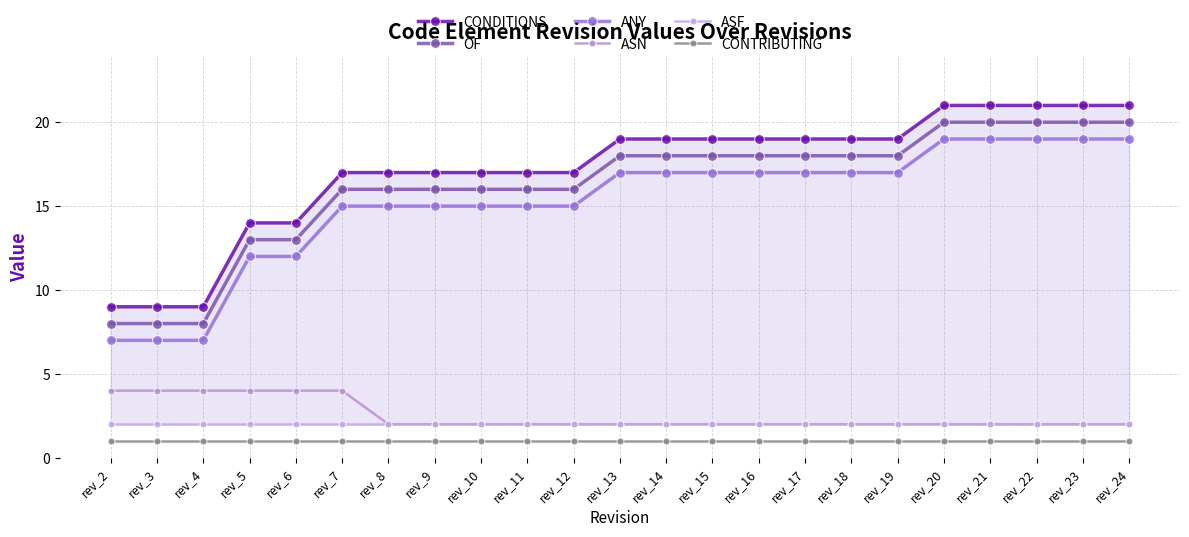

The CONDITIONS series shows 12 at rev_12. True or false?

False